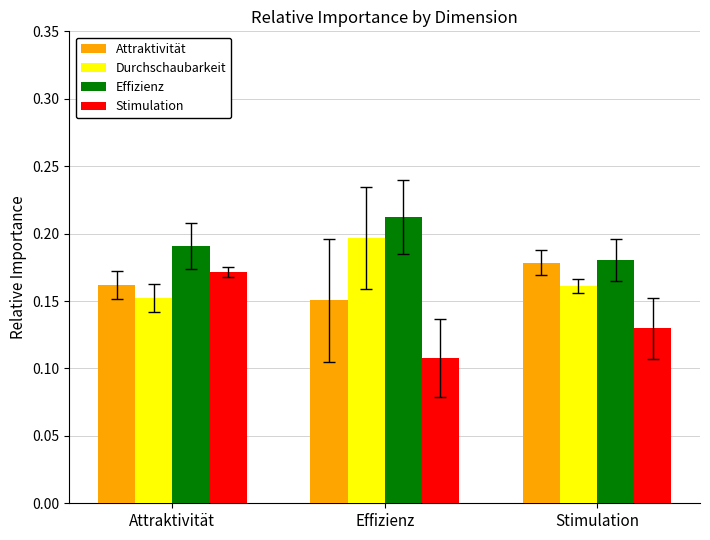

True or false: Effizienz has a value of 0.3 at Attraktivität.

False